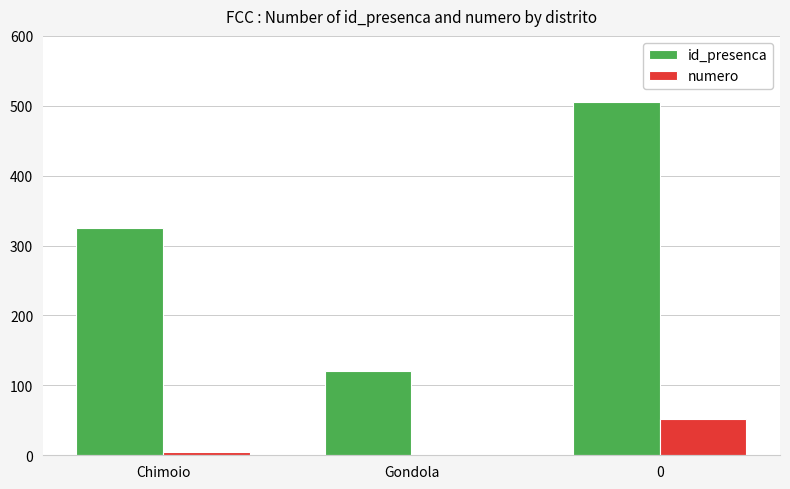

Are the bars horizontal?

No